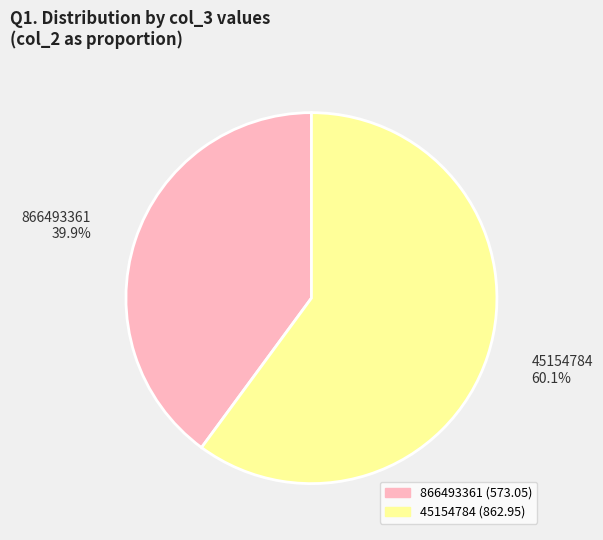

How much of the chart is everything except 866493361?

60.1%